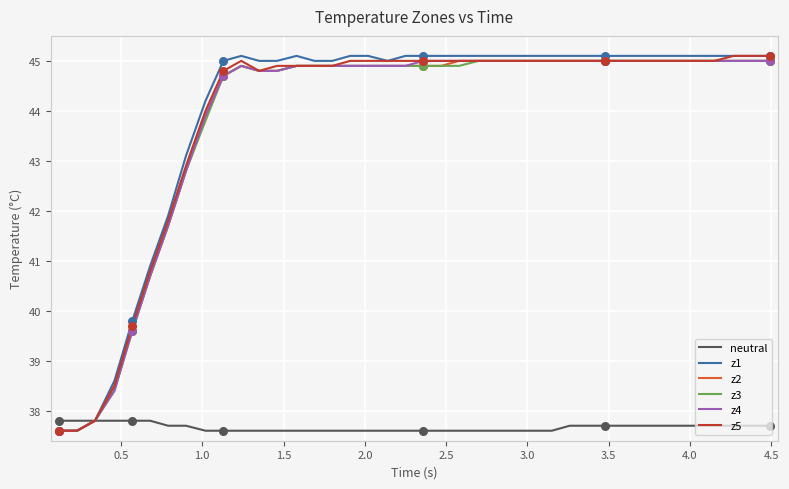

What is the lowest value of the z5 series?

37.6